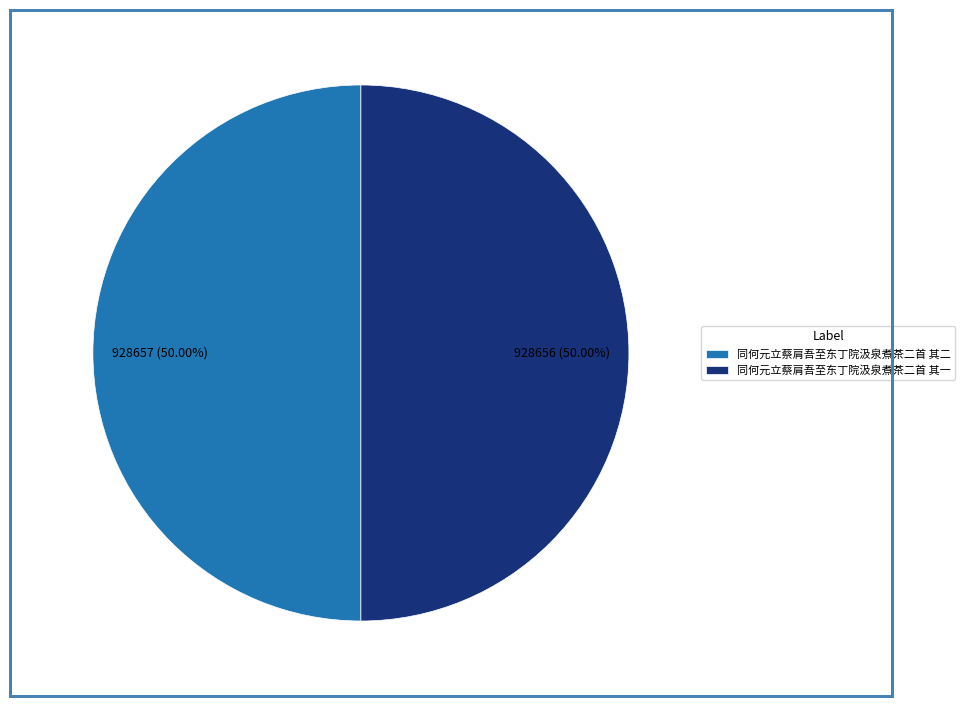

What is the ratio of the value at 同何元立蔡肩吾至东丁院汲泉煮茶二首 其一 to the value at 同何元立蔡肩吾至东丁院汲泉煮茶二首 其二?

1.0